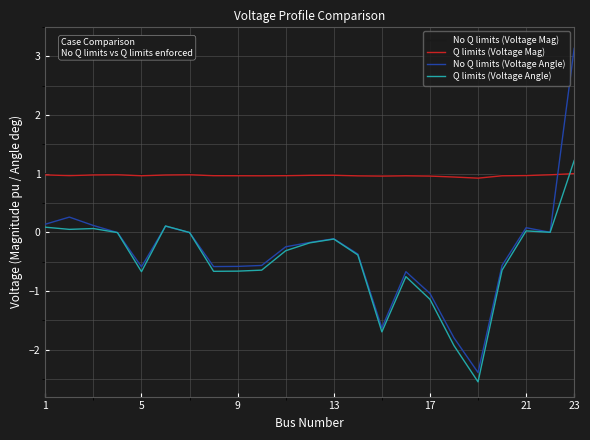

What is the lowest value of the No Q limits (Voltage Angle) series?

-2.4